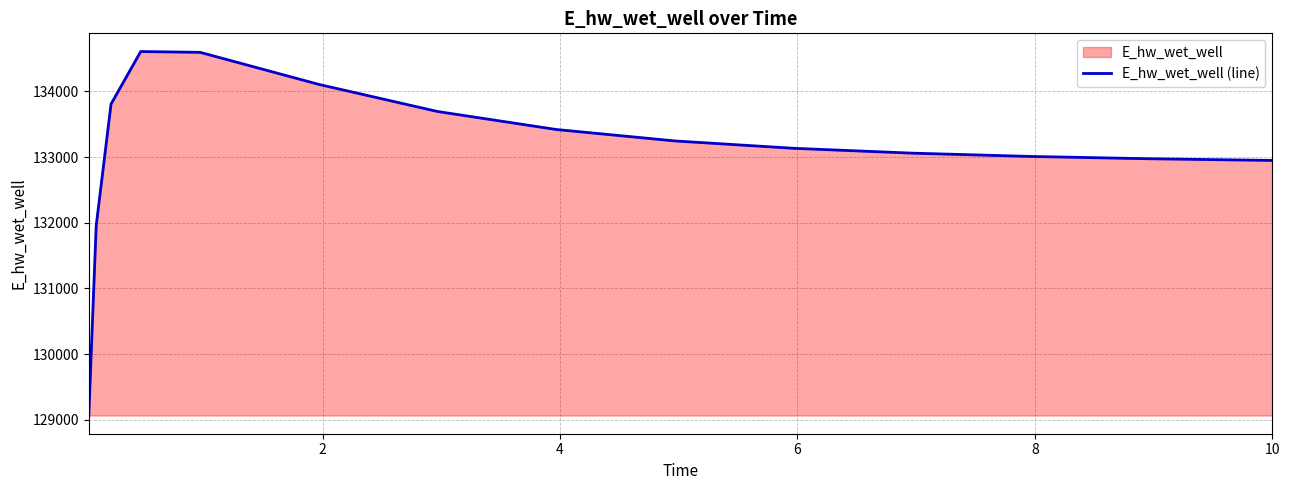

What is the difference between the maximum and minimum values?

5545.5